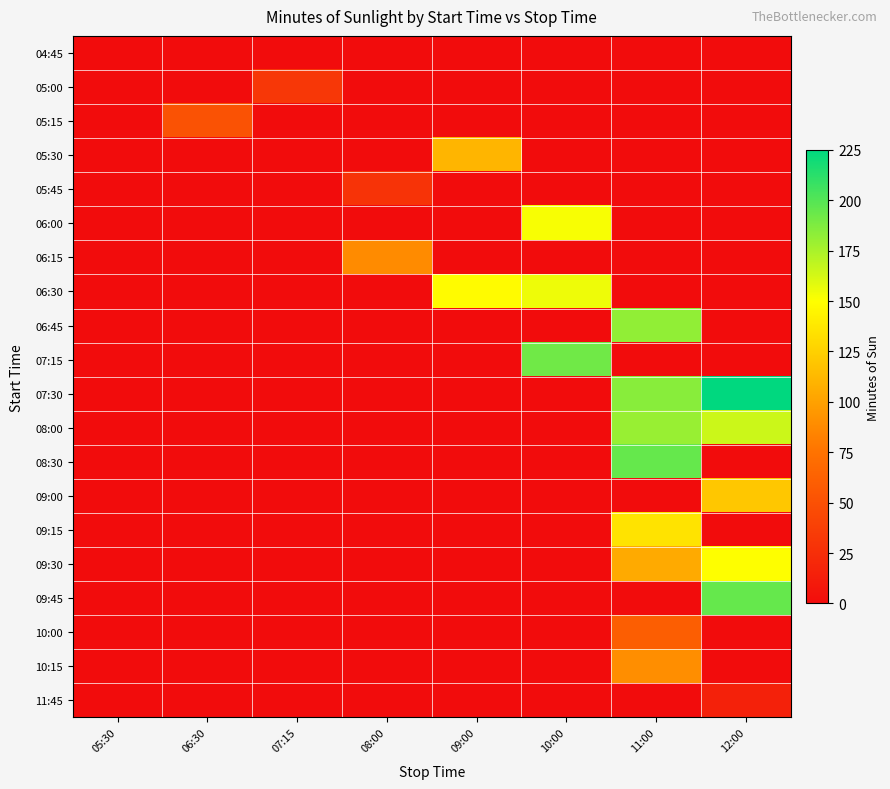

At which category is the sum across all series the highest?

11:00